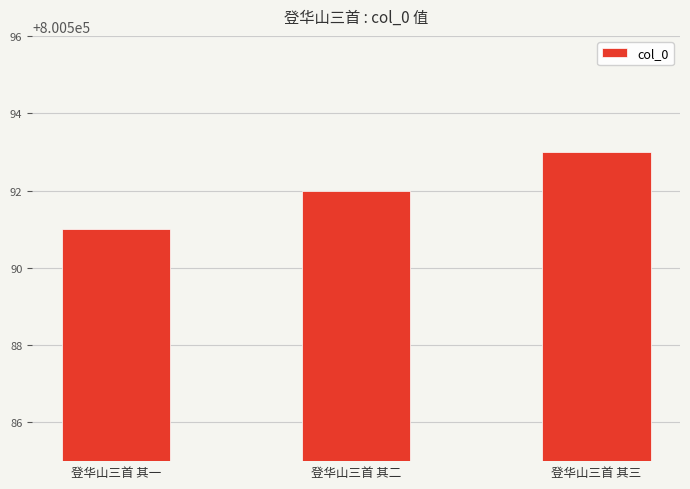

How many distinct data groups are displayed?

1